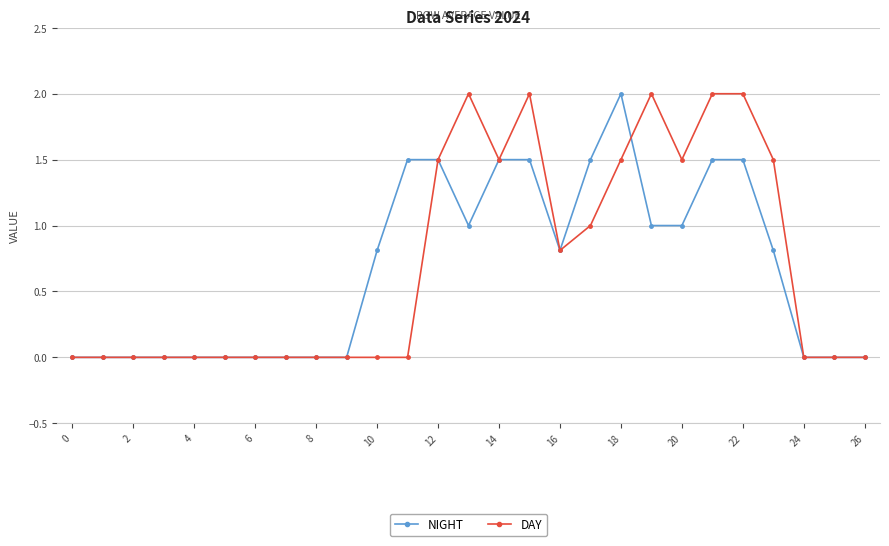

What is the value of the NIGHT point at the 22nd from the left?

1.5